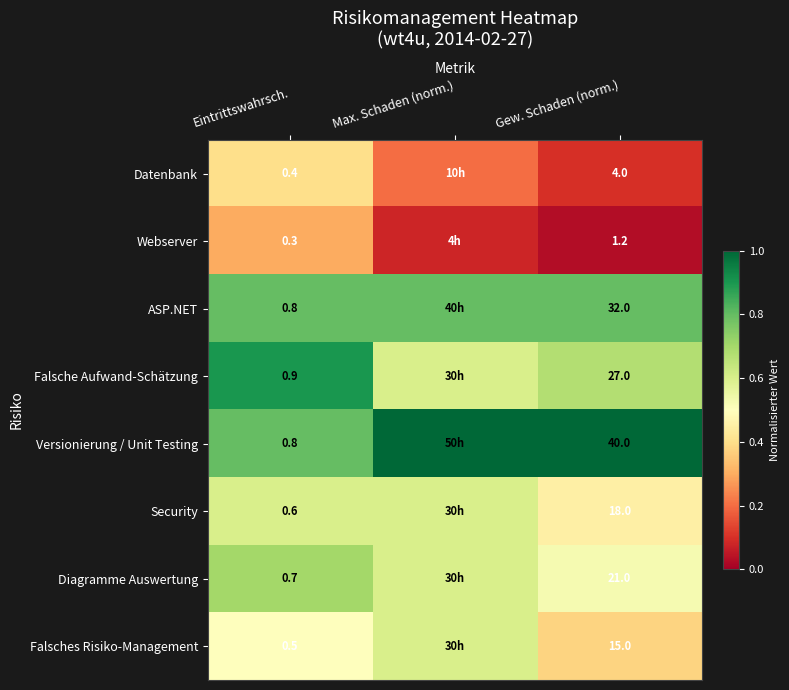

Rank the series at Gew. Schaden (norm.) from highest to lowest value.

Versionierung / Unit Testing, ASP.NET, Falsche Aufwand-Schätzung, Diagramme Auswertung, Security, Falsches Risiko-Management, Datenbank, Webserver